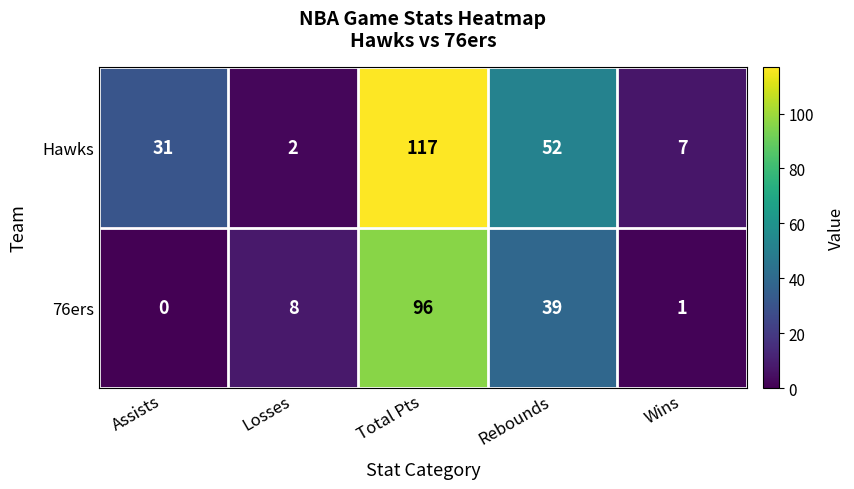

At which category is the sum across all series the highest?

Total Pts